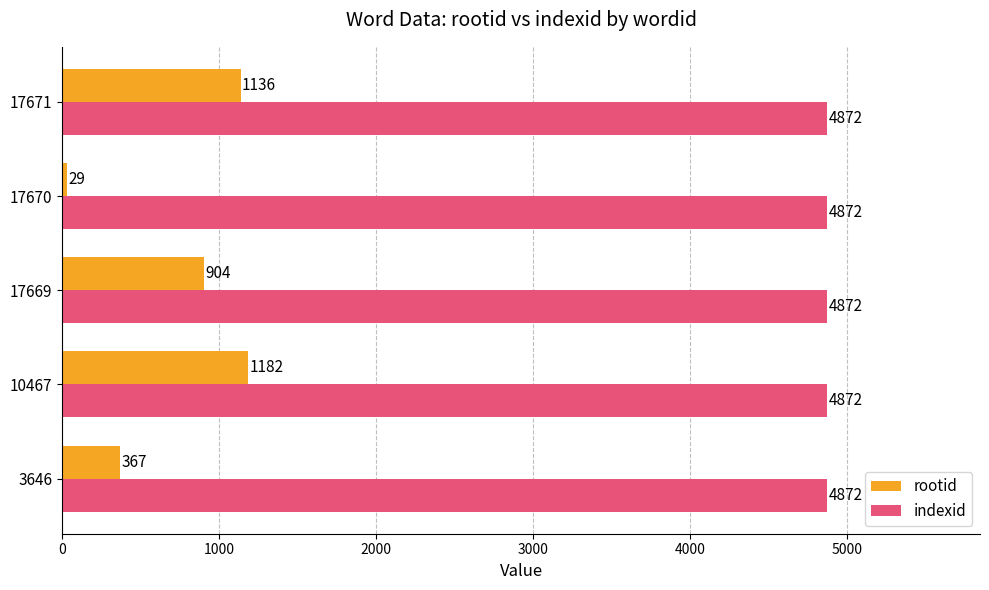

Rank the series by their maximum value, from highest to lowest.

indexid, rootid